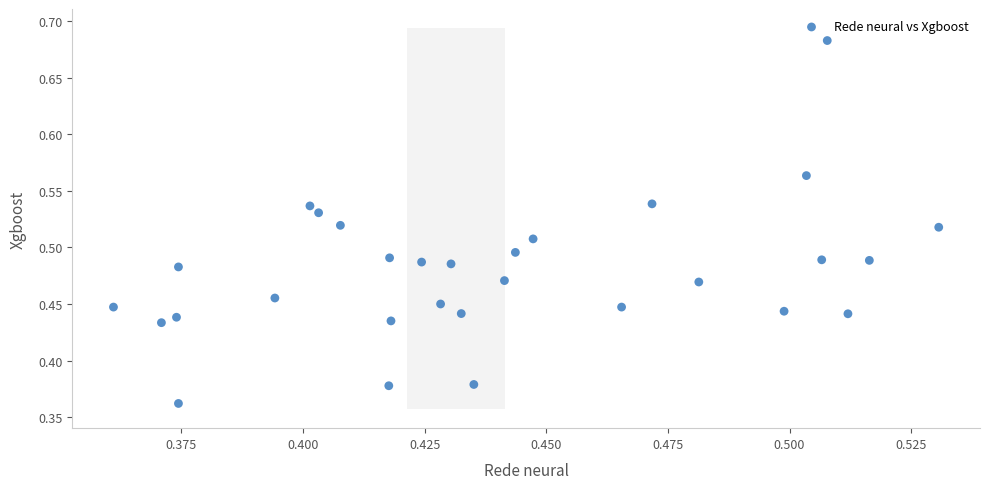

What is the range of Y values (max minus min)?

0.3